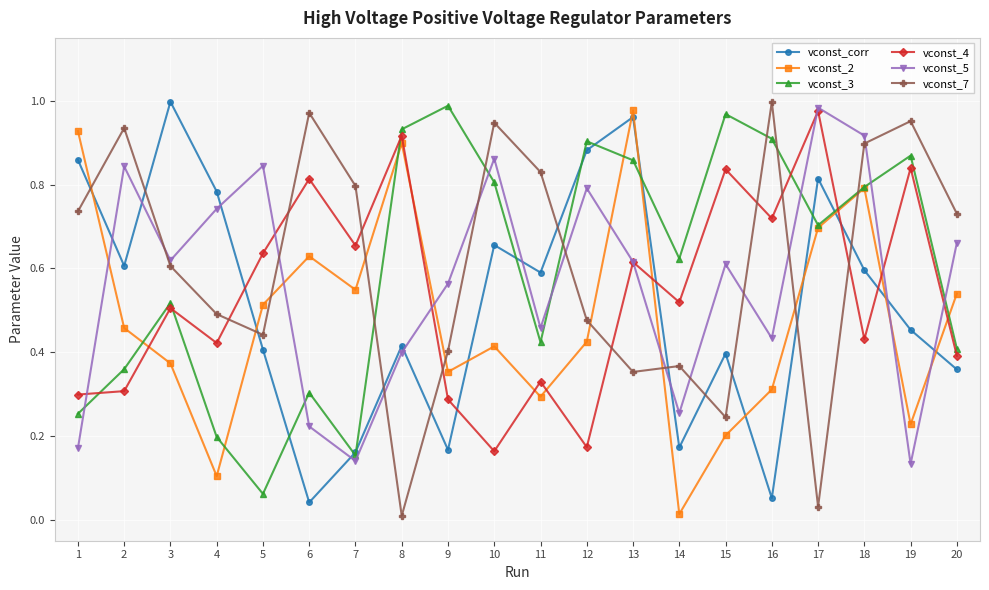

At 2, list the series in order from smallest to largest.

vconst_4, vconst_3, vconst_2, vconst_corr, vconst_5, vconst_7